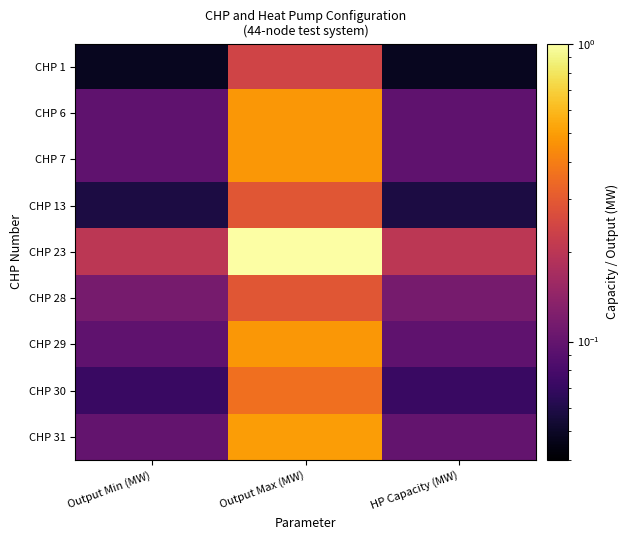

Which series has the largest range (max minus min)?

CHP 23